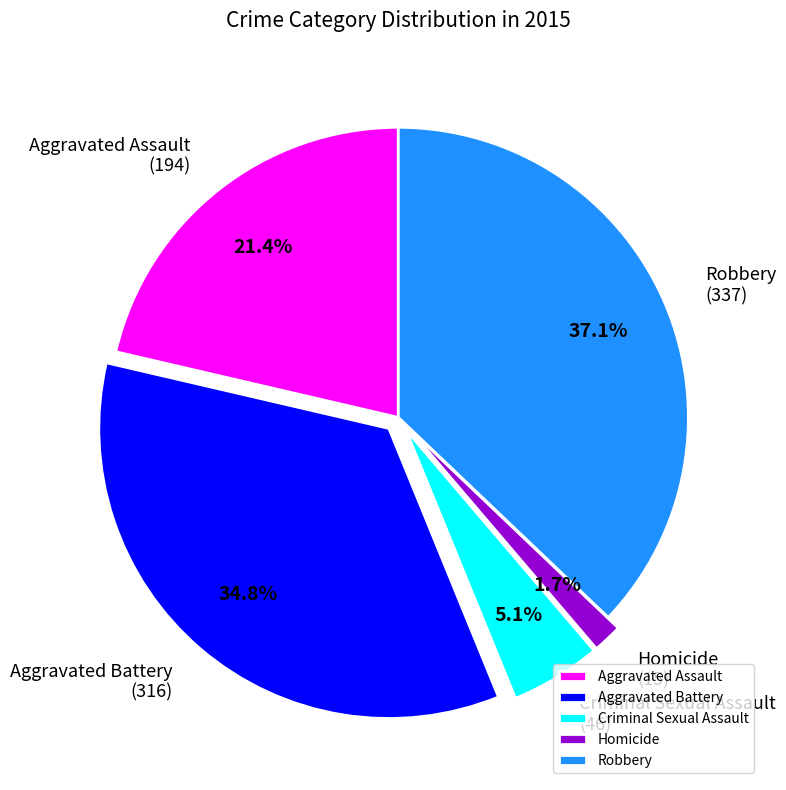

Is there a majority slice in this chart?

No